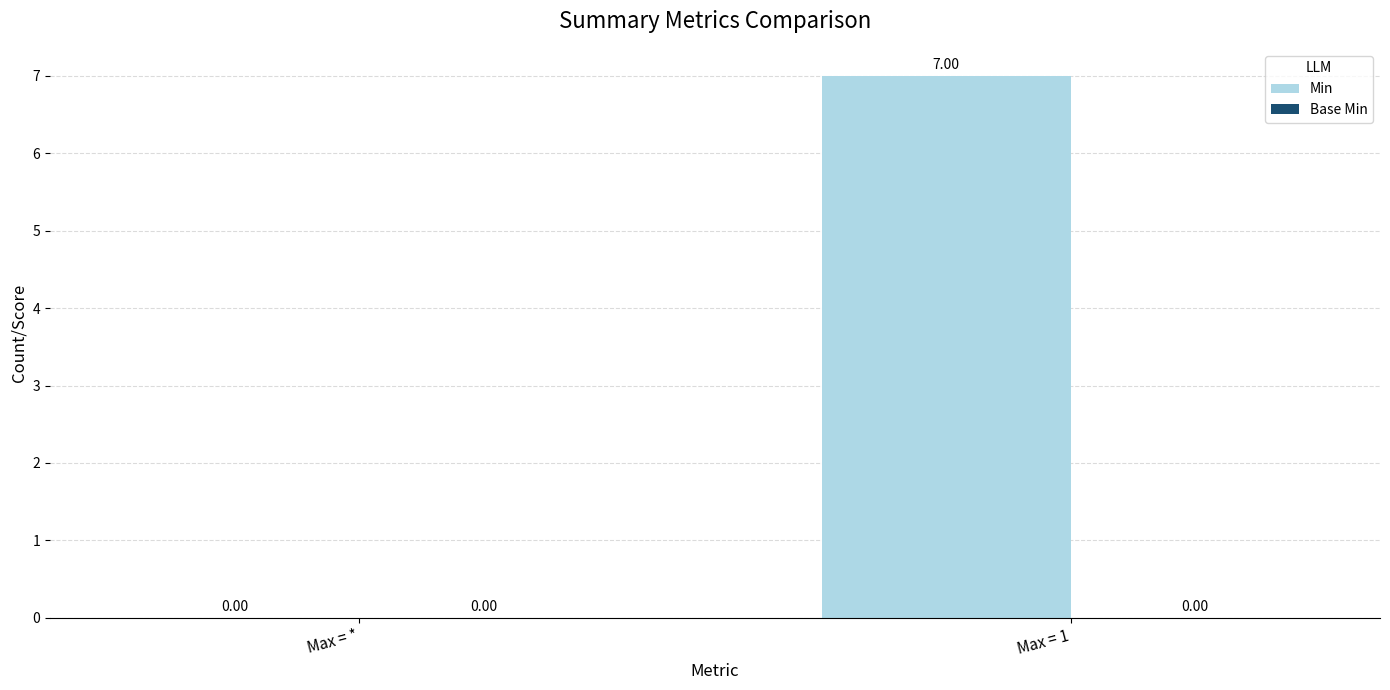

What is the sum of all values?

7